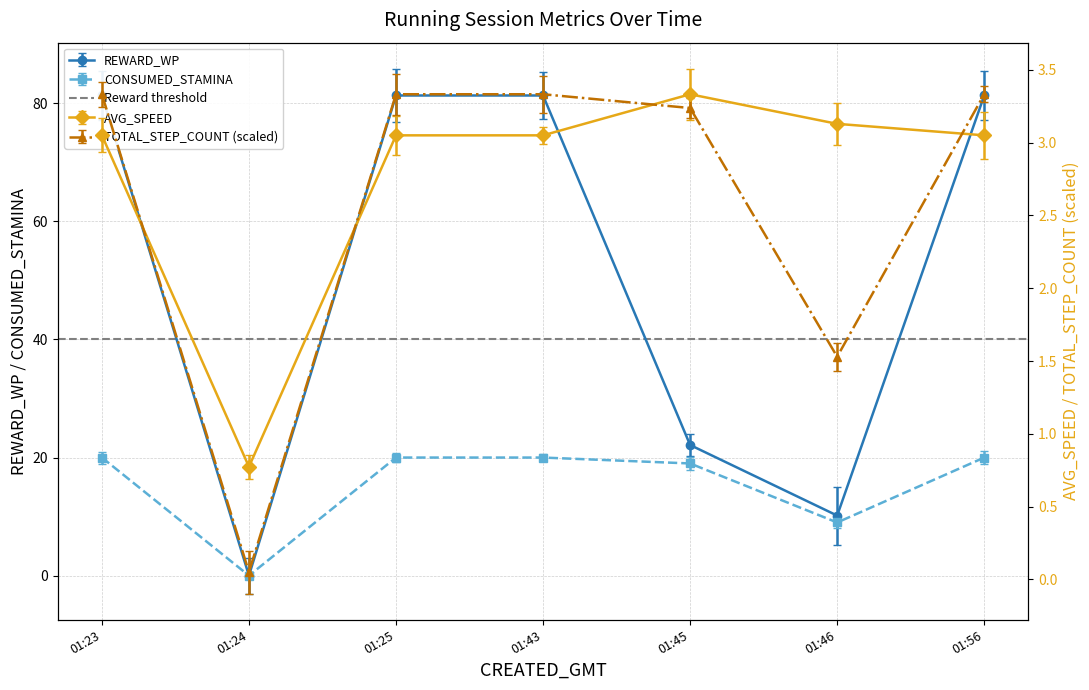

What is the difference between the highest and lowest values at 01:46?

8.6